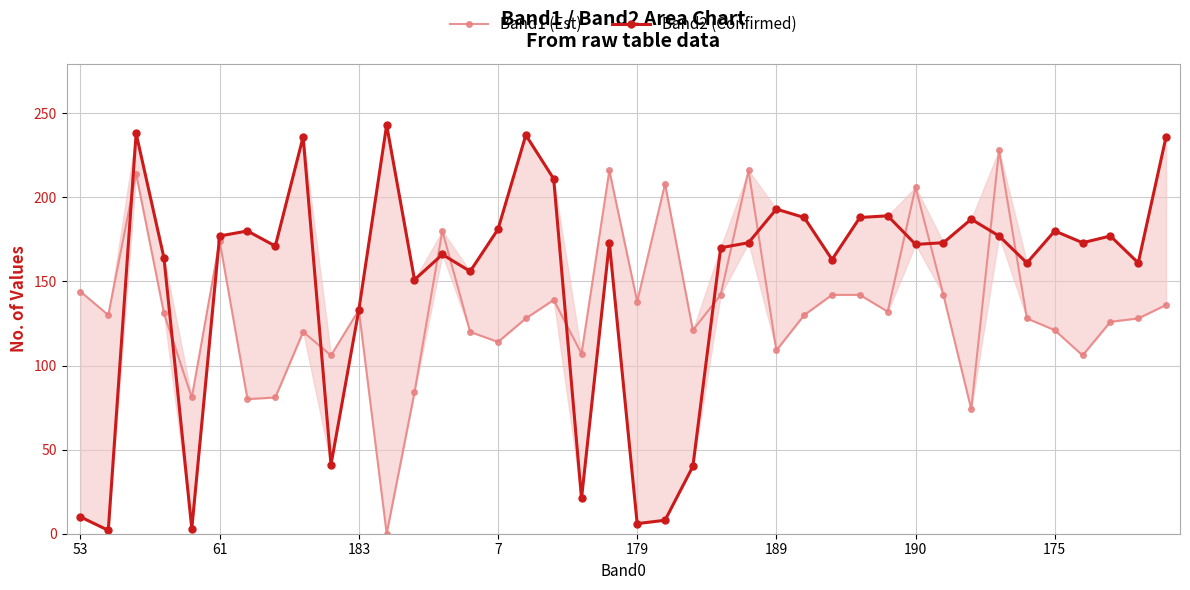

The value of Band1 (Est) at 32 is 74. True or false?

True